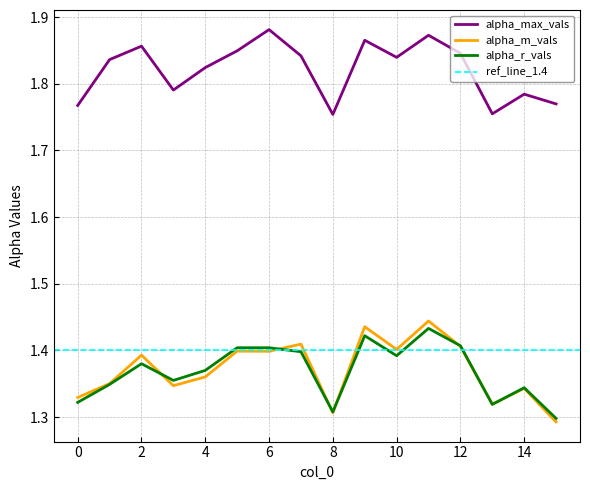

Which category has the lowest value across all series?

15